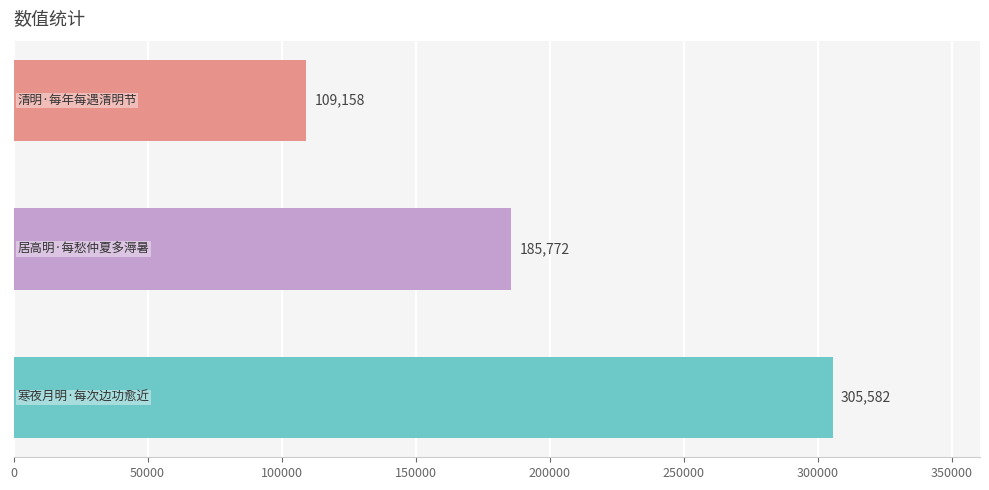

How many values are between 109158 and 305582?

3